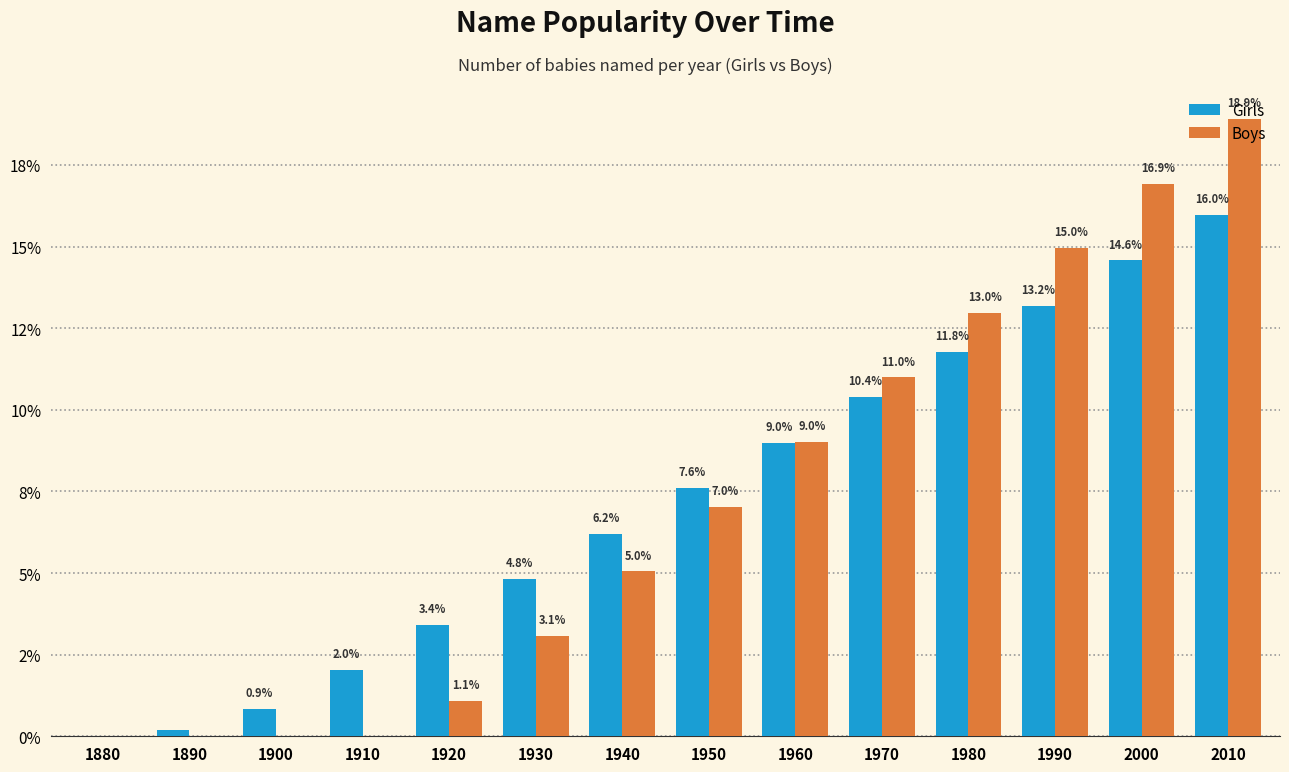

Are the bars horizontal?

No